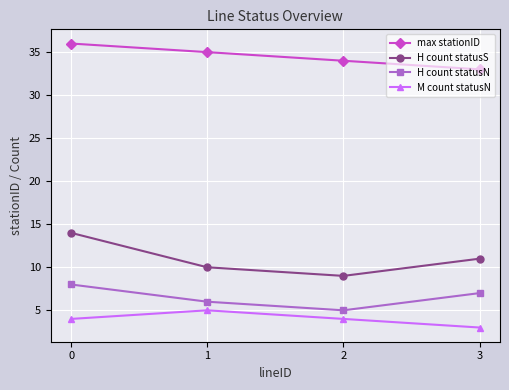

What is the total value across all series at 0?

62